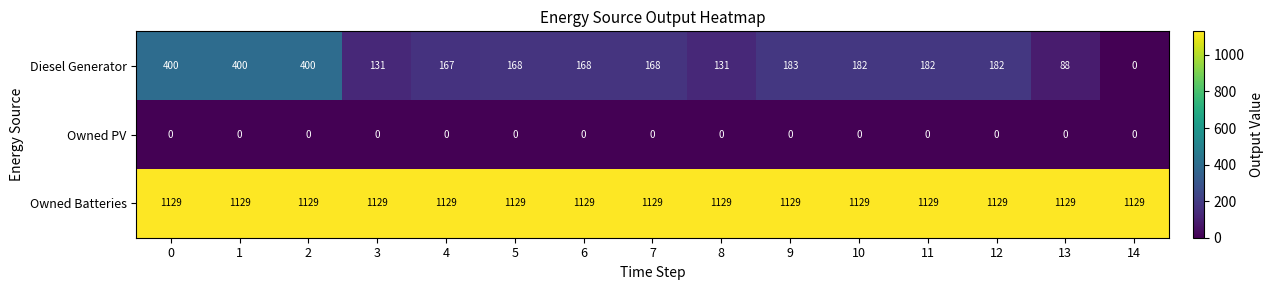

The Owned PV series shows 0 at 13. True or false?

True